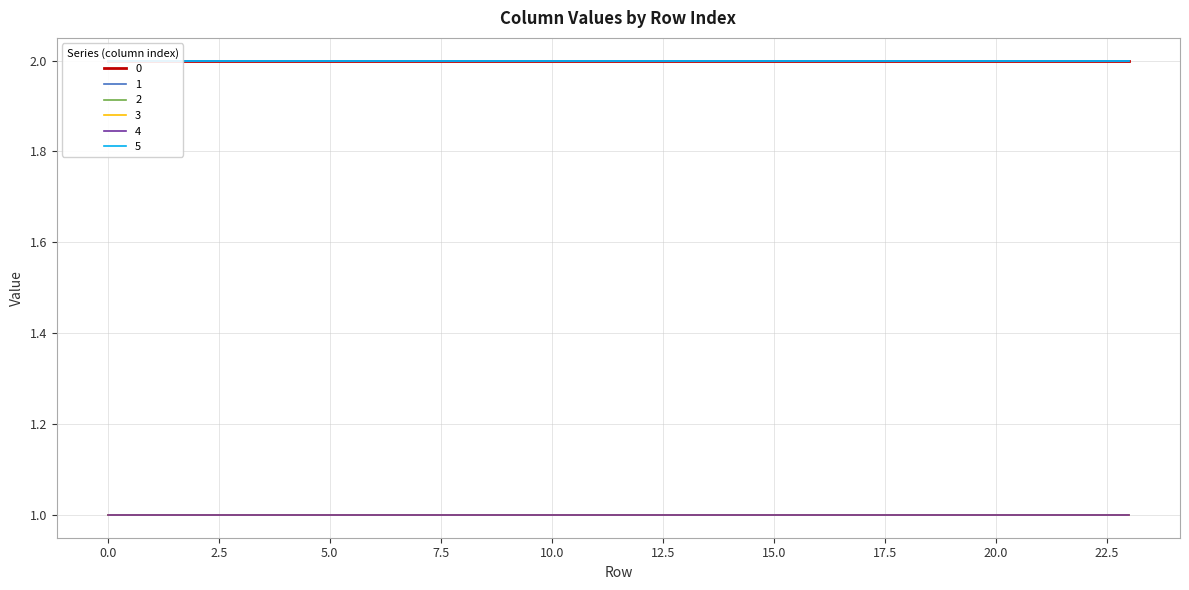

Is the value of 3 at 18 greater than the value of 5 at 22?

No